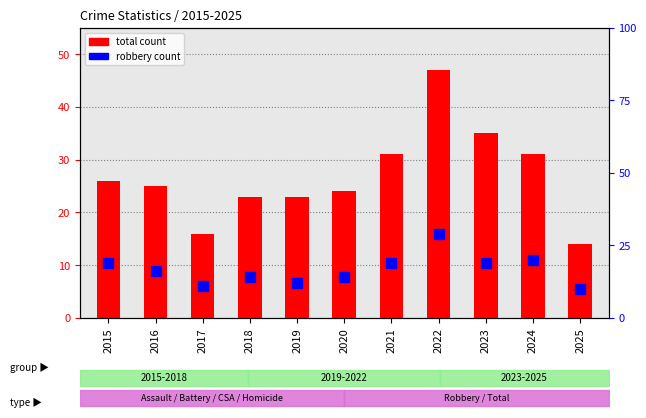

How many groups of bars are there?

11